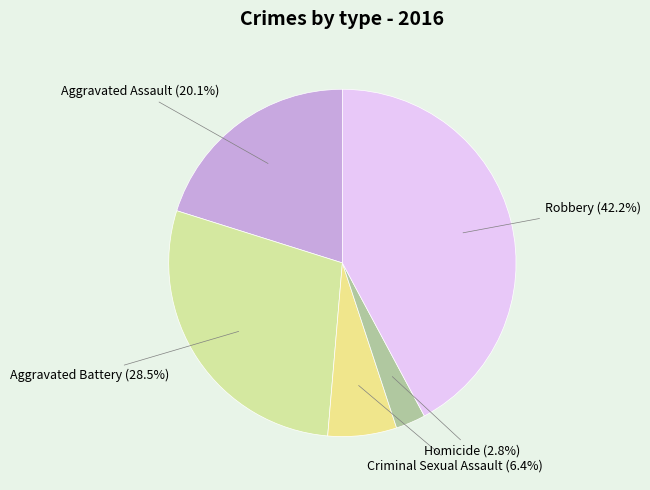

Which slice is the largest?

Robbery